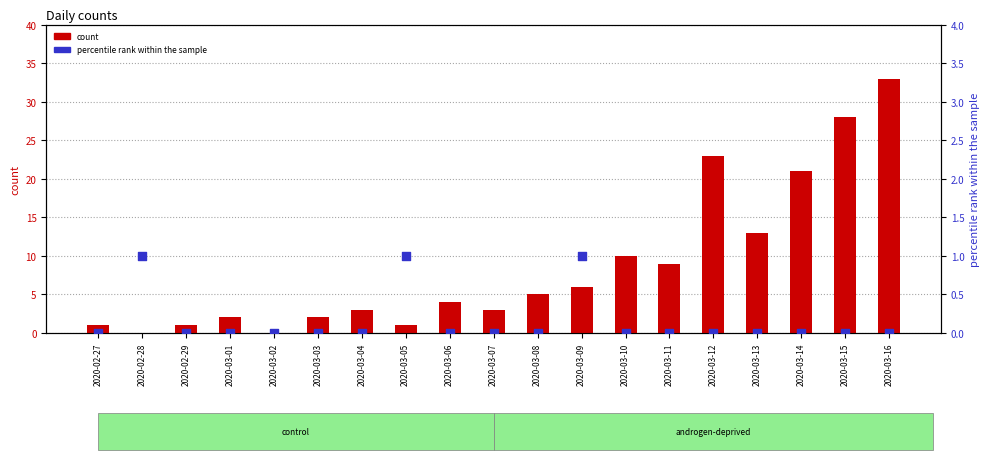

What are all the series names shown in the legend?

count, percentile rank within the sample